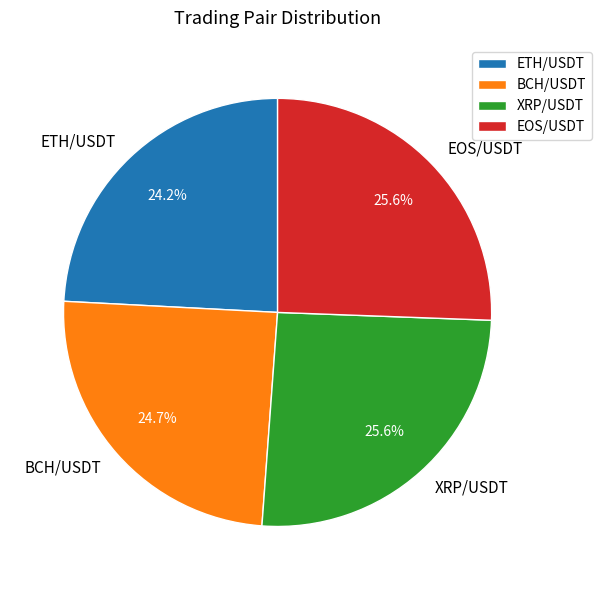

To the nearest percent, what portion does BCH/USDT represent?

25%